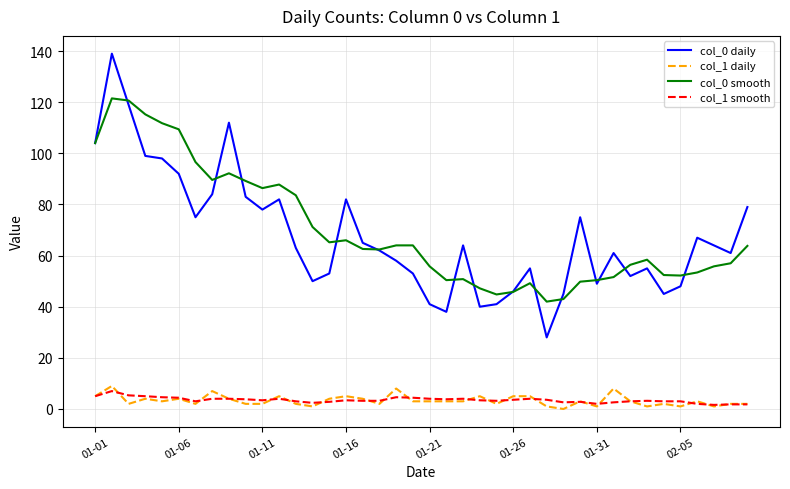

What is the maximum value shown in the chart?

139.0